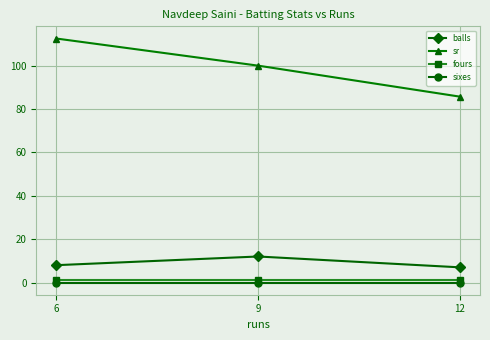

What are all the series names shown in the legend?

balls, sr, fours, sixes